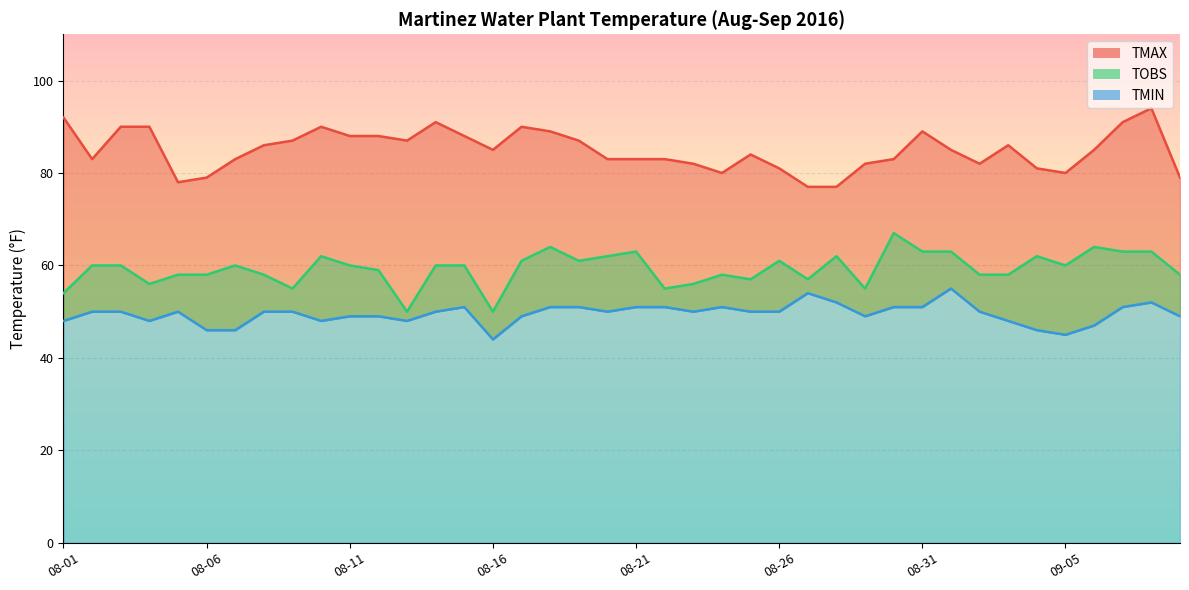

What is the minimum value shown in the chart?

44